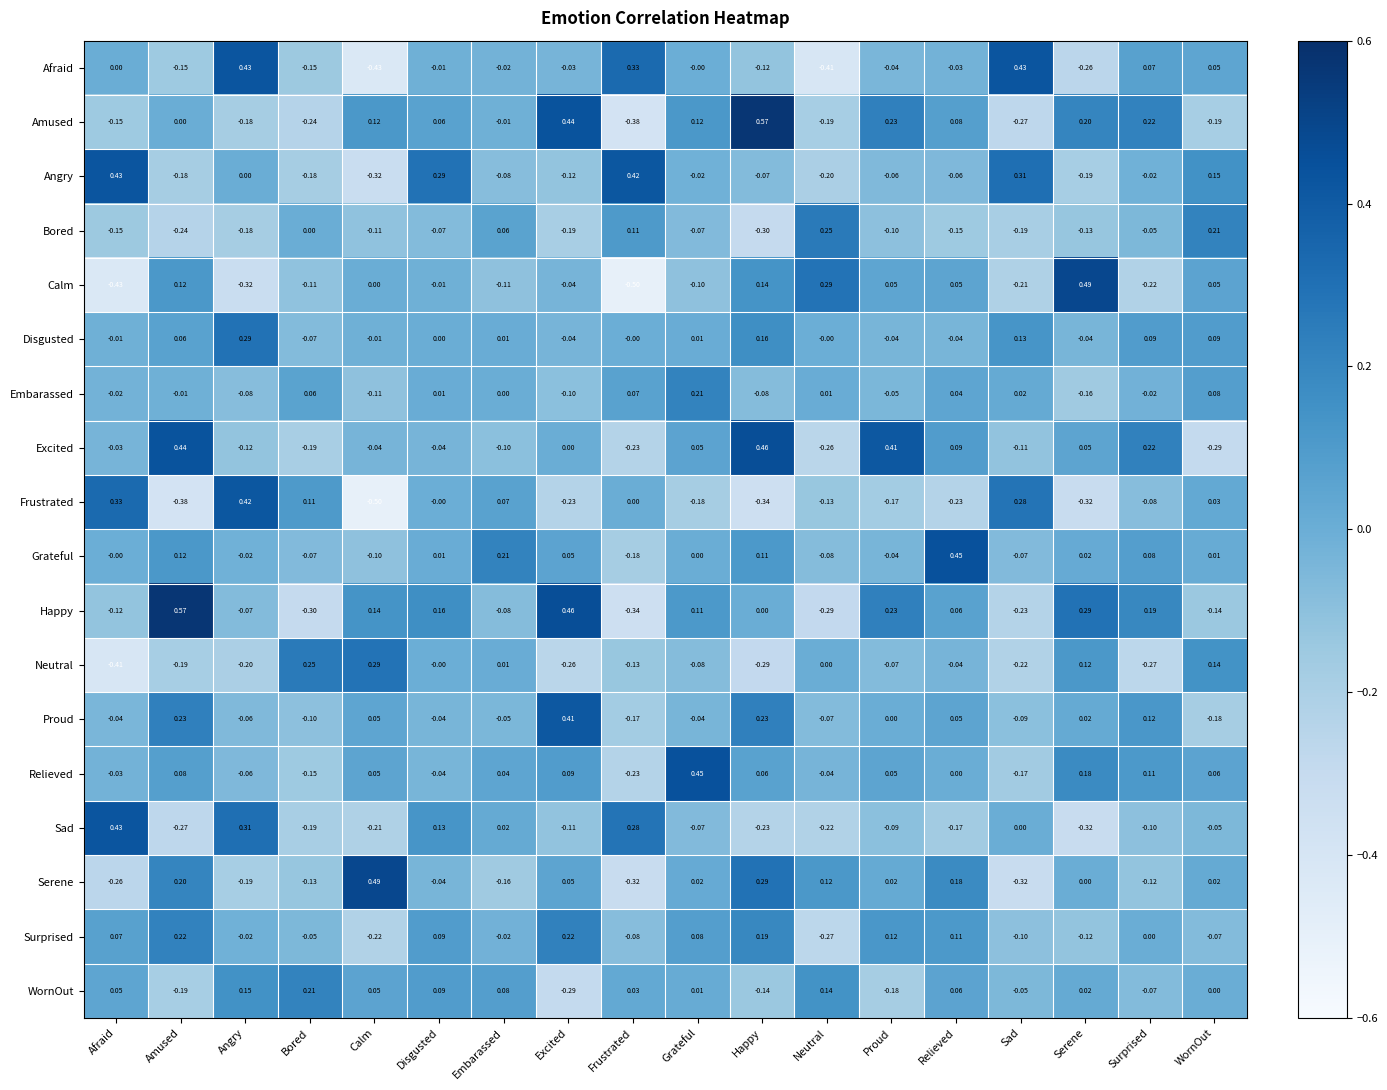

Where does the Serene series first go above 0?

Amused